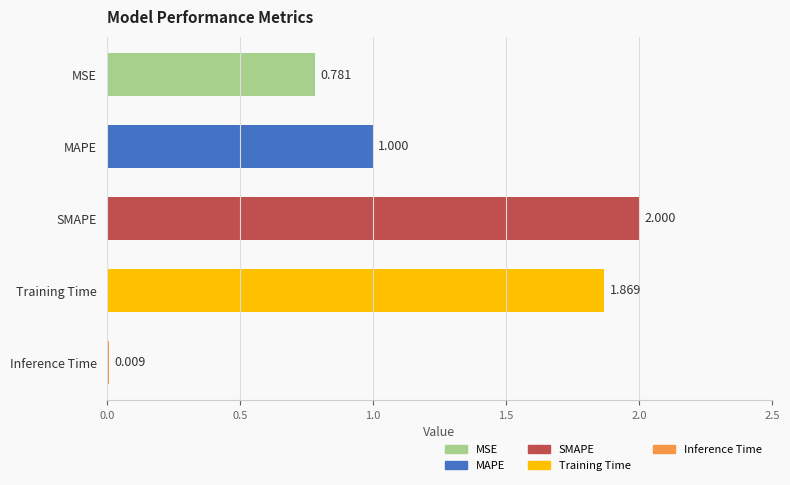

How many distinct data groups are displayed?

1